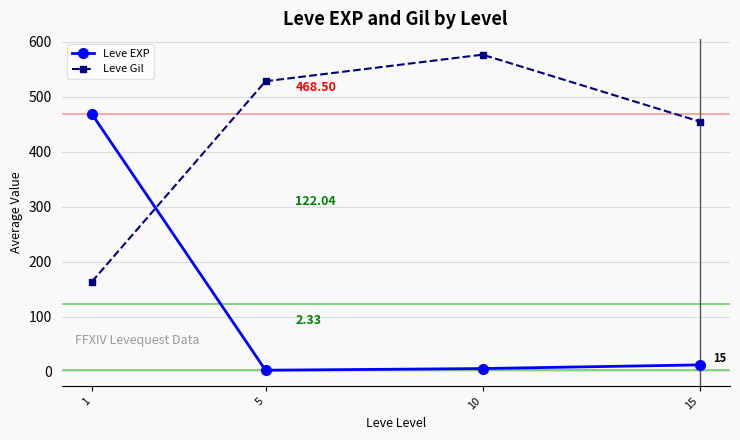

Reading left to right, extract all data points from this chart.

Leve EXP: 468.5	2.3	5.3	12.0
Leve Gil: 163.5	528.3	576.7	455.0